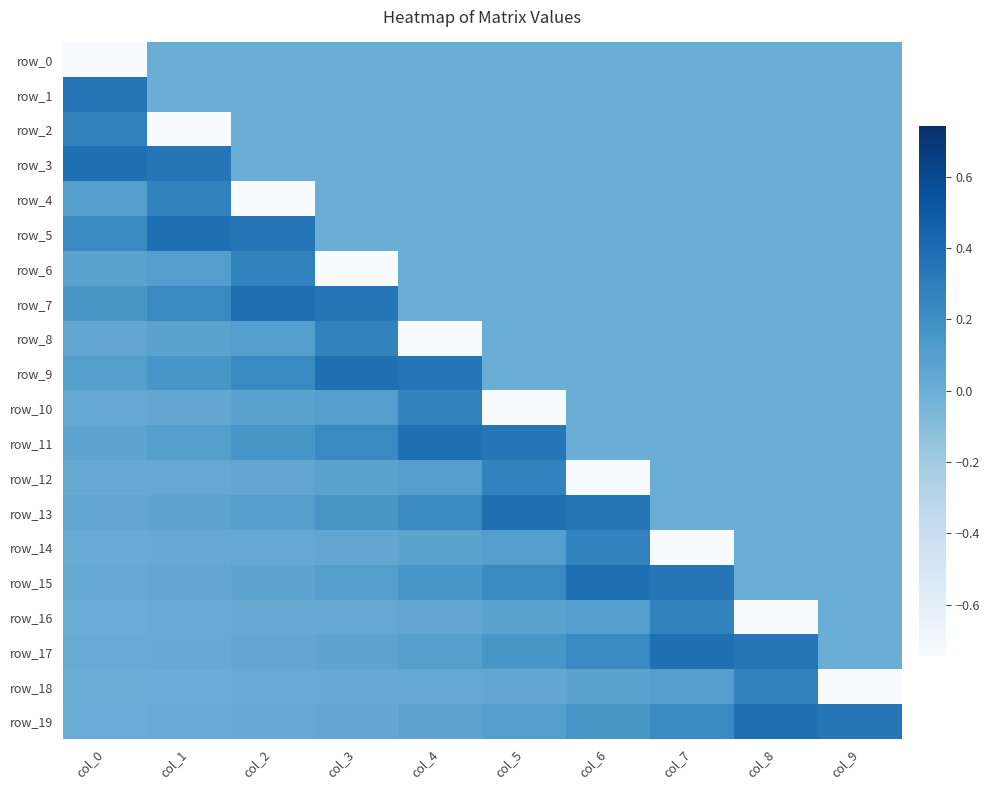

What is the sum of all row_15 values?

1.3